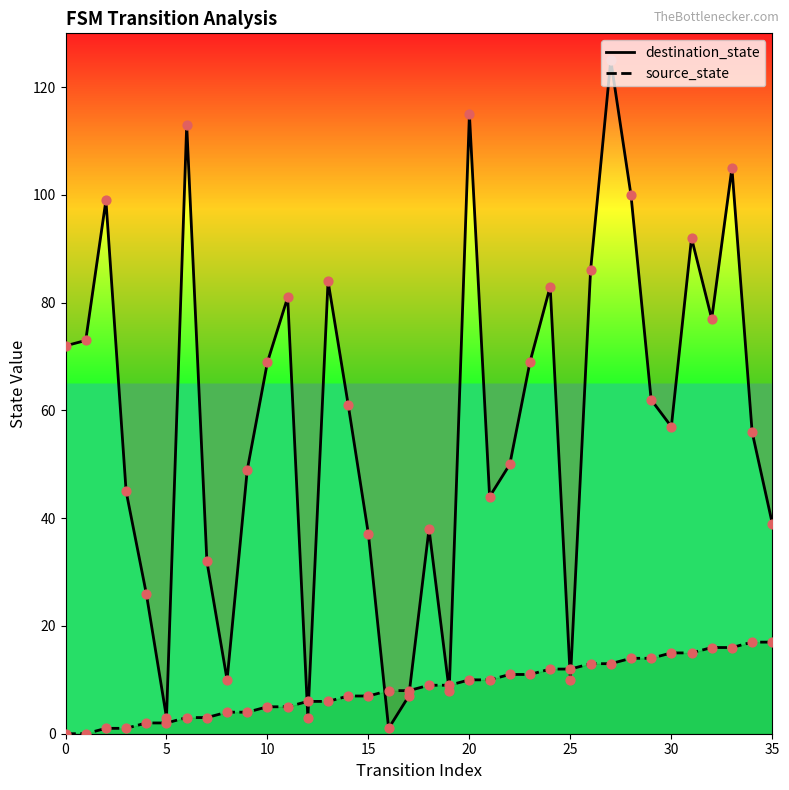

Which series has the largest Y range (max minus min)?

destination_state